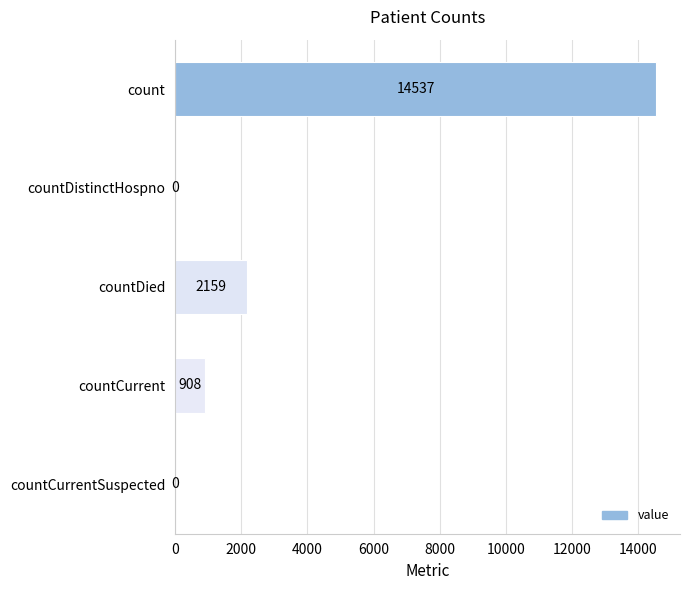

Count the number of data series in this chart.

1